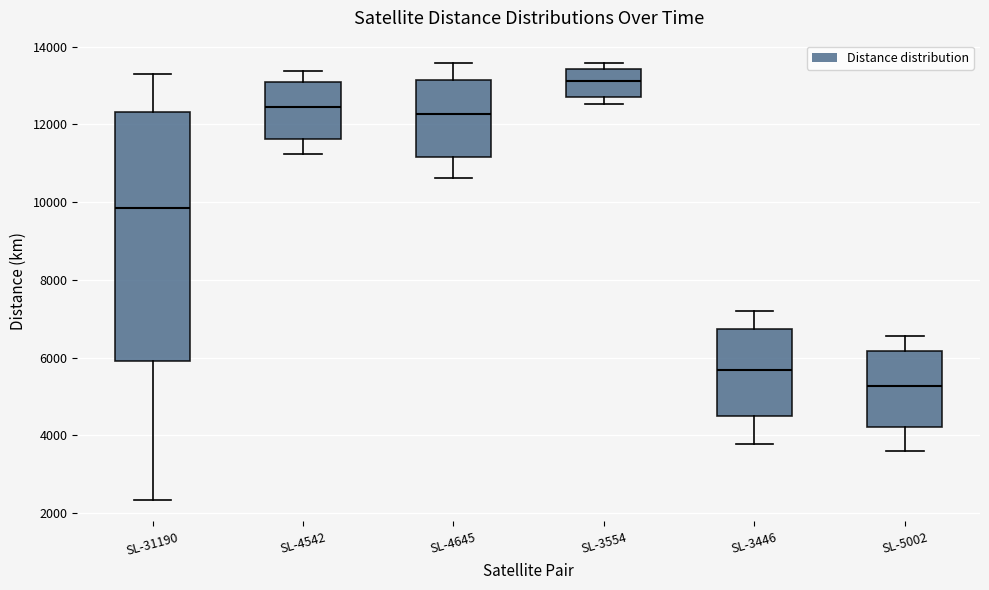

Which box's median line is the lowest?

SL-5002